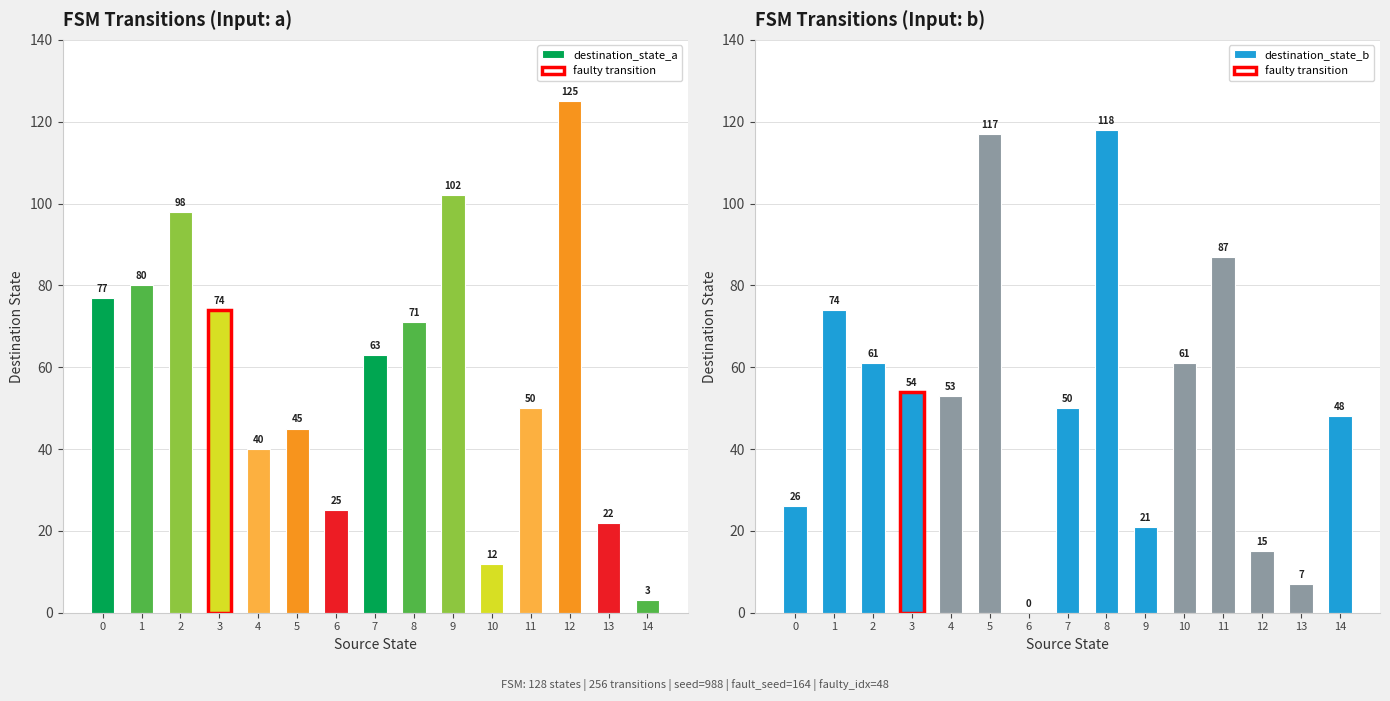

At which label is destination_state_a closest to 64?

7